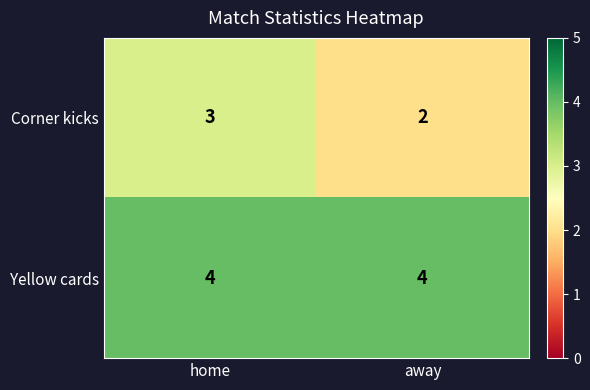

The Corner kicks series shows 3 at home. True or false?

True